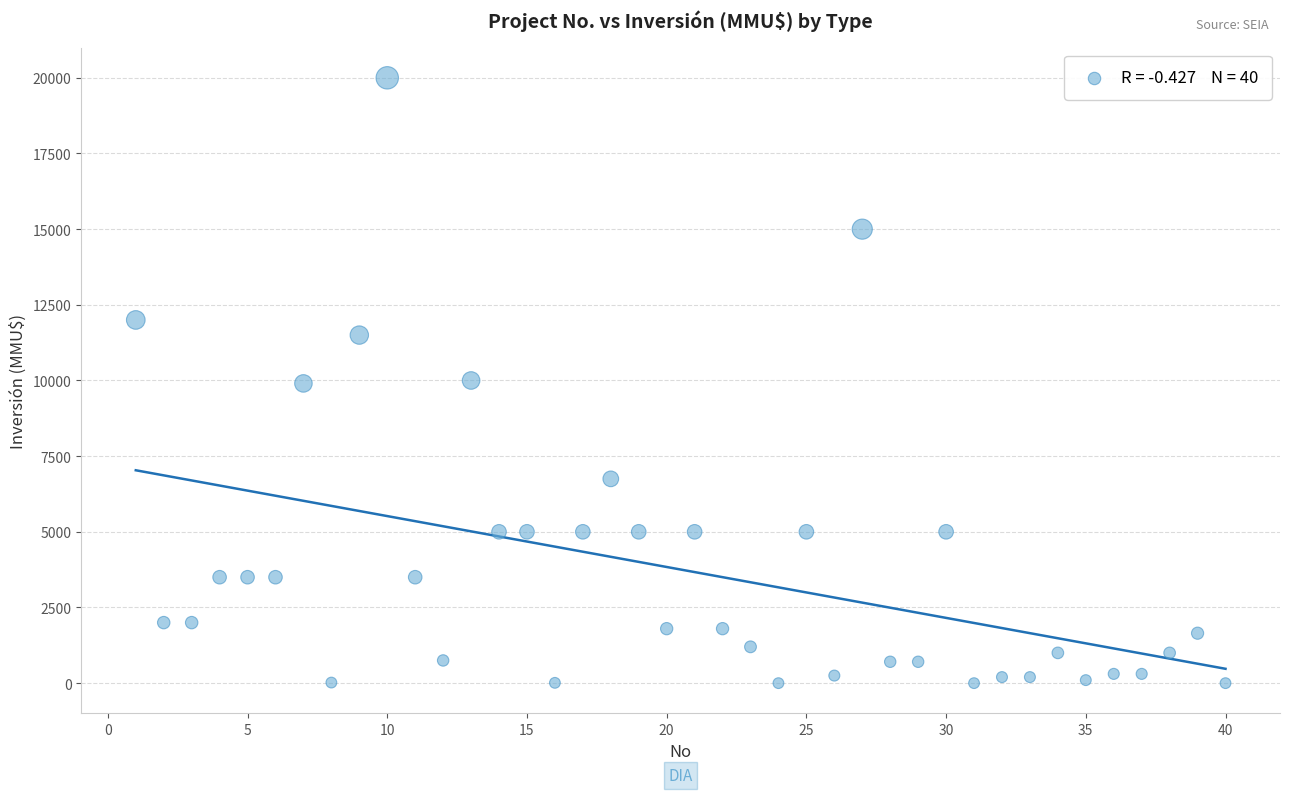

What is the range of Y values (max minus min)?

20000